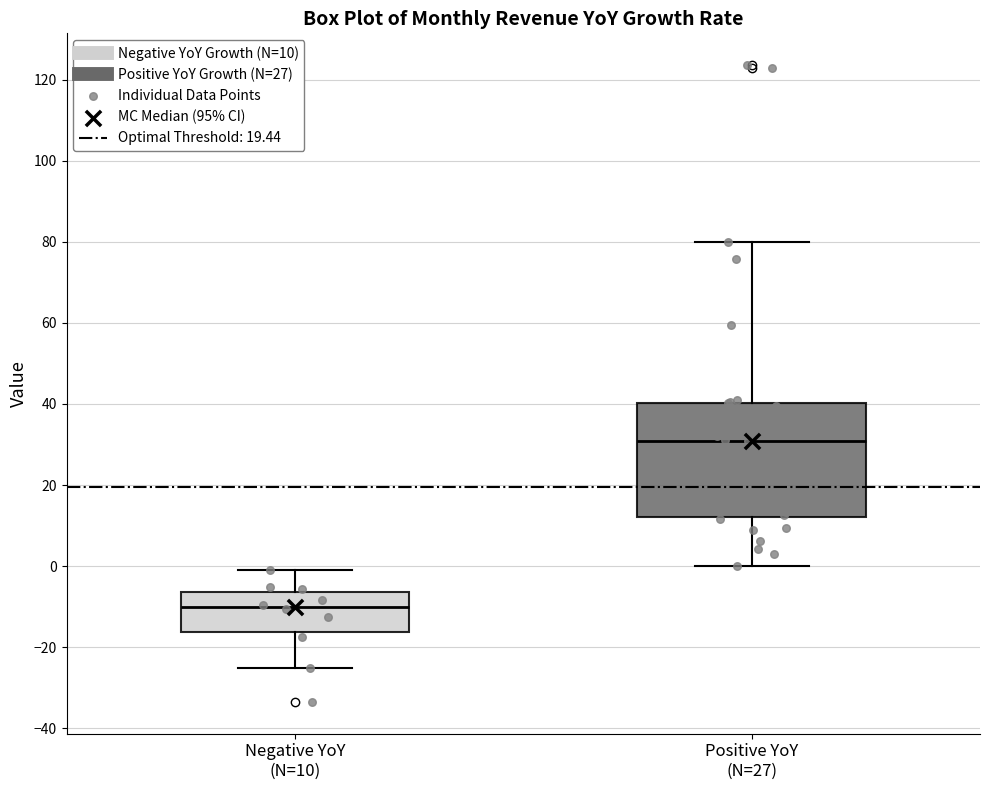

Reading left to right, transcribe this box plot: for each box, give where its median line is, the range the box spans, and where its two whiskers end, as read against the y-axis. The values are not printed on the chart, so give them approximately, as read against the axis.

Negative YoY (N=10): median -10, box -16 to -6, whiskers -26 to 0
Positive YoY (N=27): median 30, box 12 to 40, whiskers 0 to 80